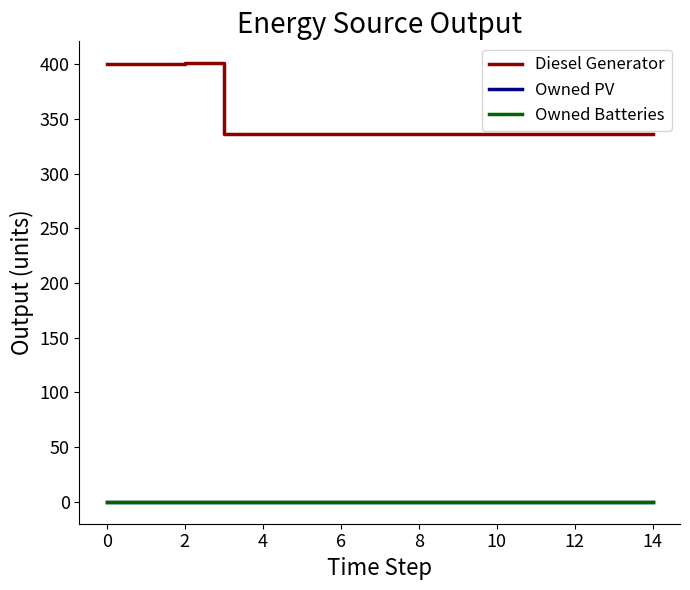

Which series has the largest total across all categories?

Diesel Generator